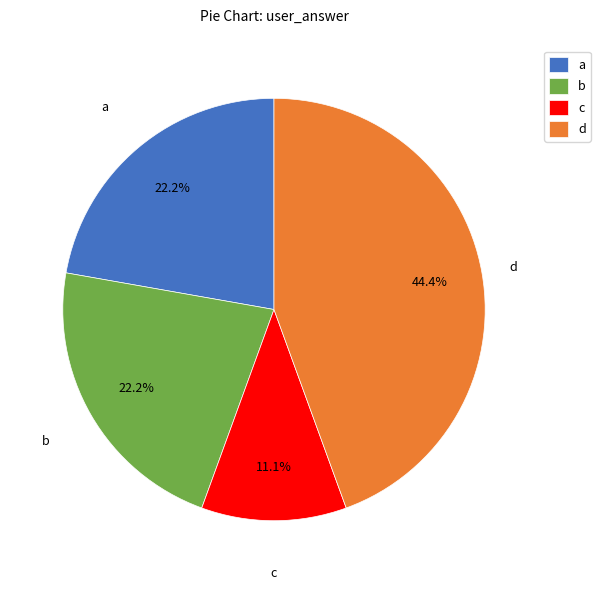

To the nearest percent, what is the combined percentage of d and b?

67%